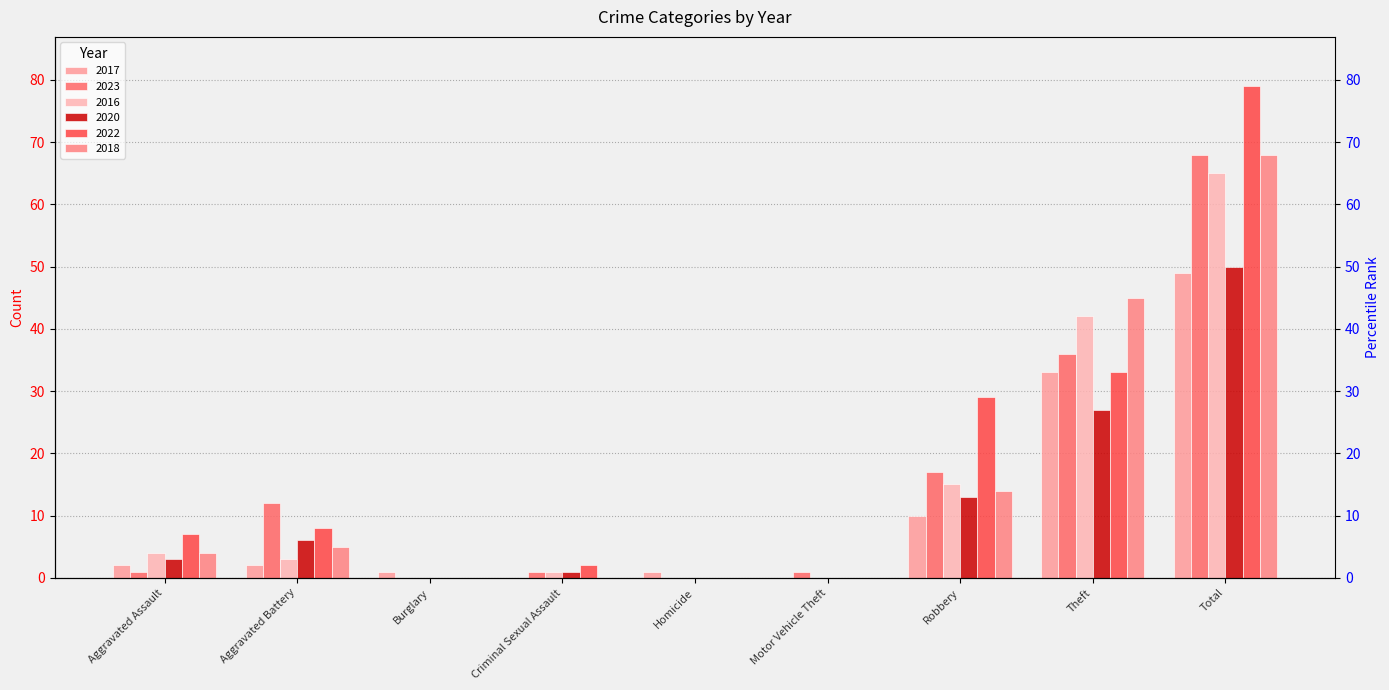

Between Criminal Sexual Assault and Theft, which is larger?

Theft